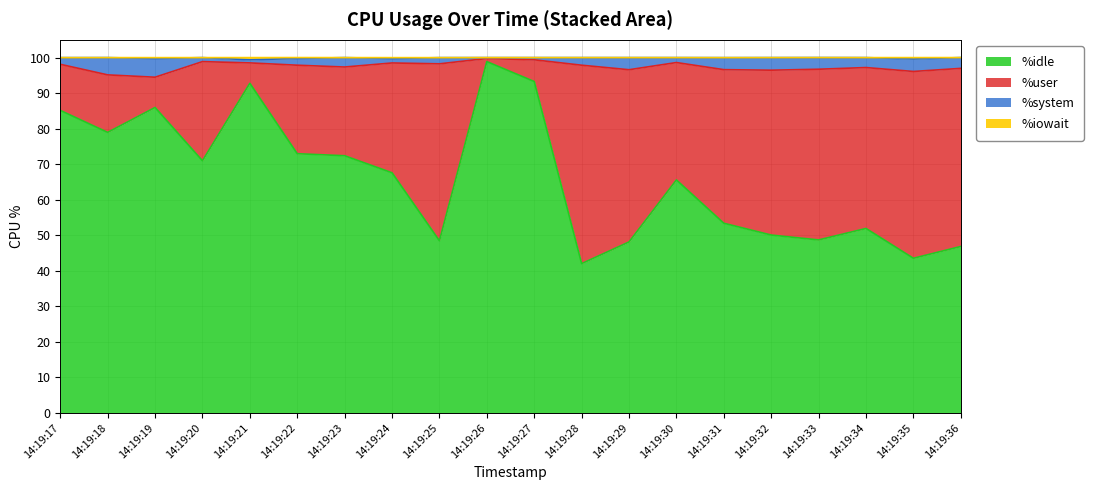

True or false: %idle has a value of 92.8 at 14:19:21.

True